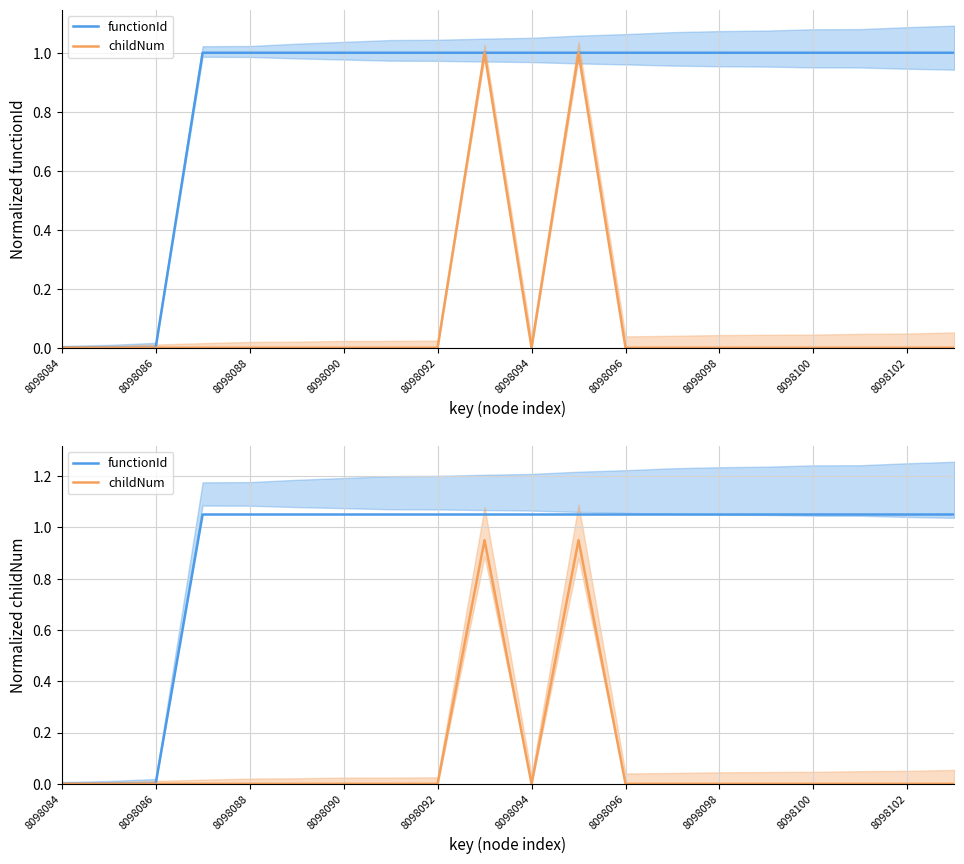

At how many categories does at least one series exceed 0?

17